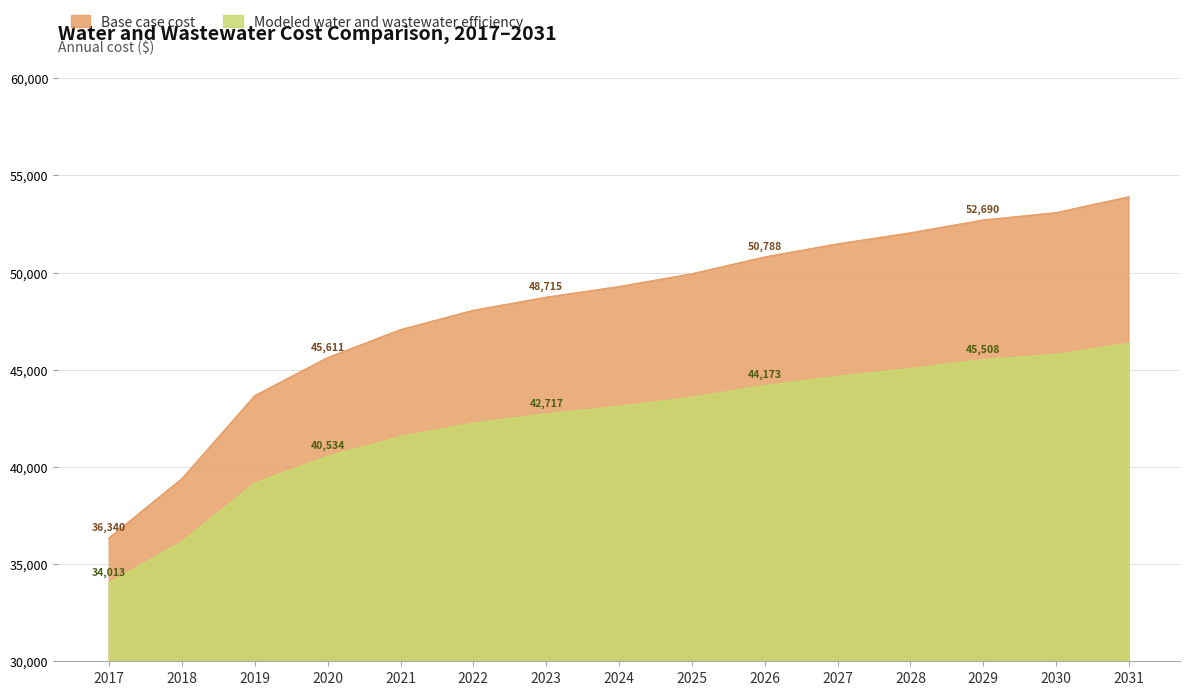

Reading left to right, extract all data points from this chart.

Base case cost: 2017=36340.4	2018=39382.5	2019=43652.9	2020=45611.2	2021=47048.1	2022=48043.6	2023=48715.4	2024=49265.4	2025=49921.2	2026=50788.3	2027=51460.7	2028=52028.1	2029=52690.1	2030=53066.5	2031=53884.0
Modeled water and wastewater efficiency: 2017=34013.1	2018=36153.2	2019=39157.0	2020=40534.3	2021=41544.8	2022=42244.7	2023=42716.6	2024=43102.7	2025=43563.3	2026=44172.6	2027=44645.1	2028=45043.7	2029=45507.8	2030=45771.2	2031=46345.3